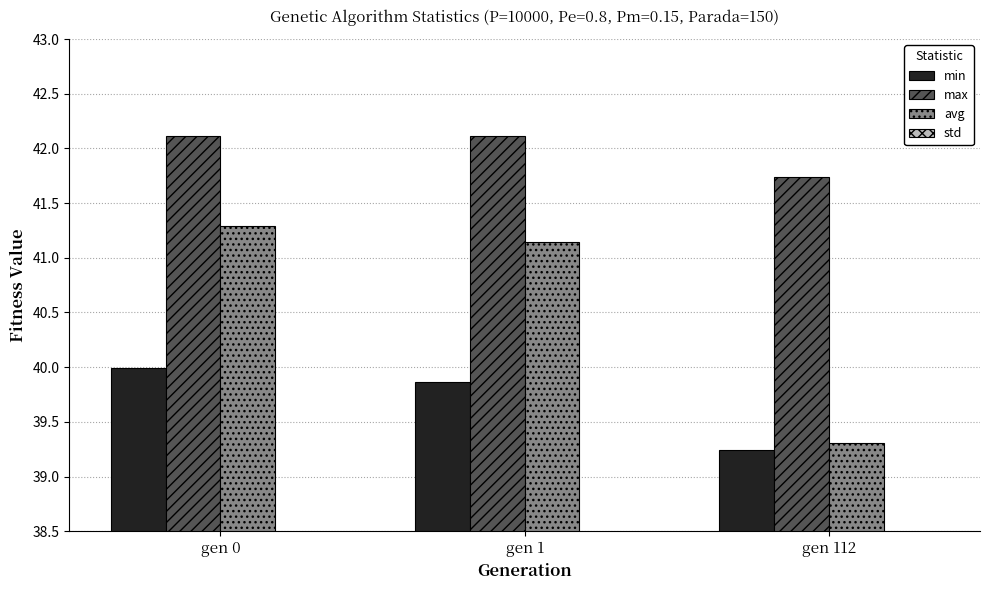

What value does the max series have at gen 1?

42.1